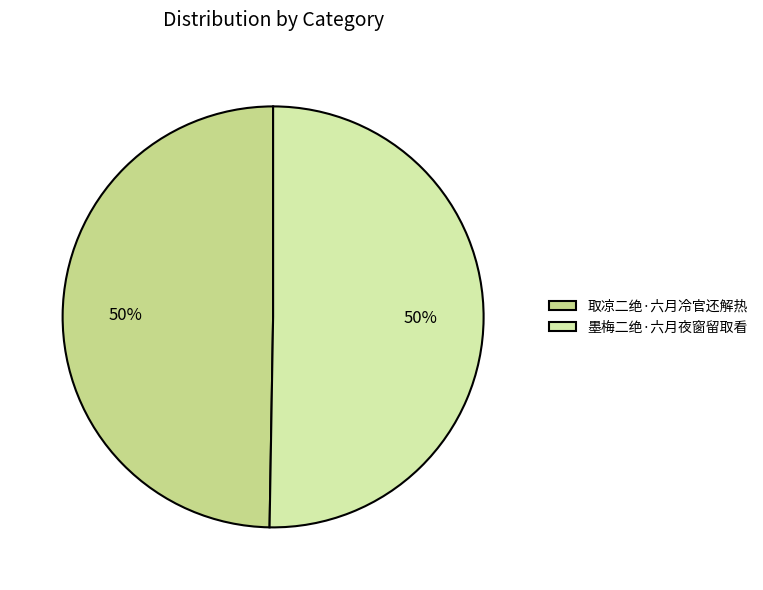

To the nearest percent, what is the difference between the largest and smallest slice percentages?

1%